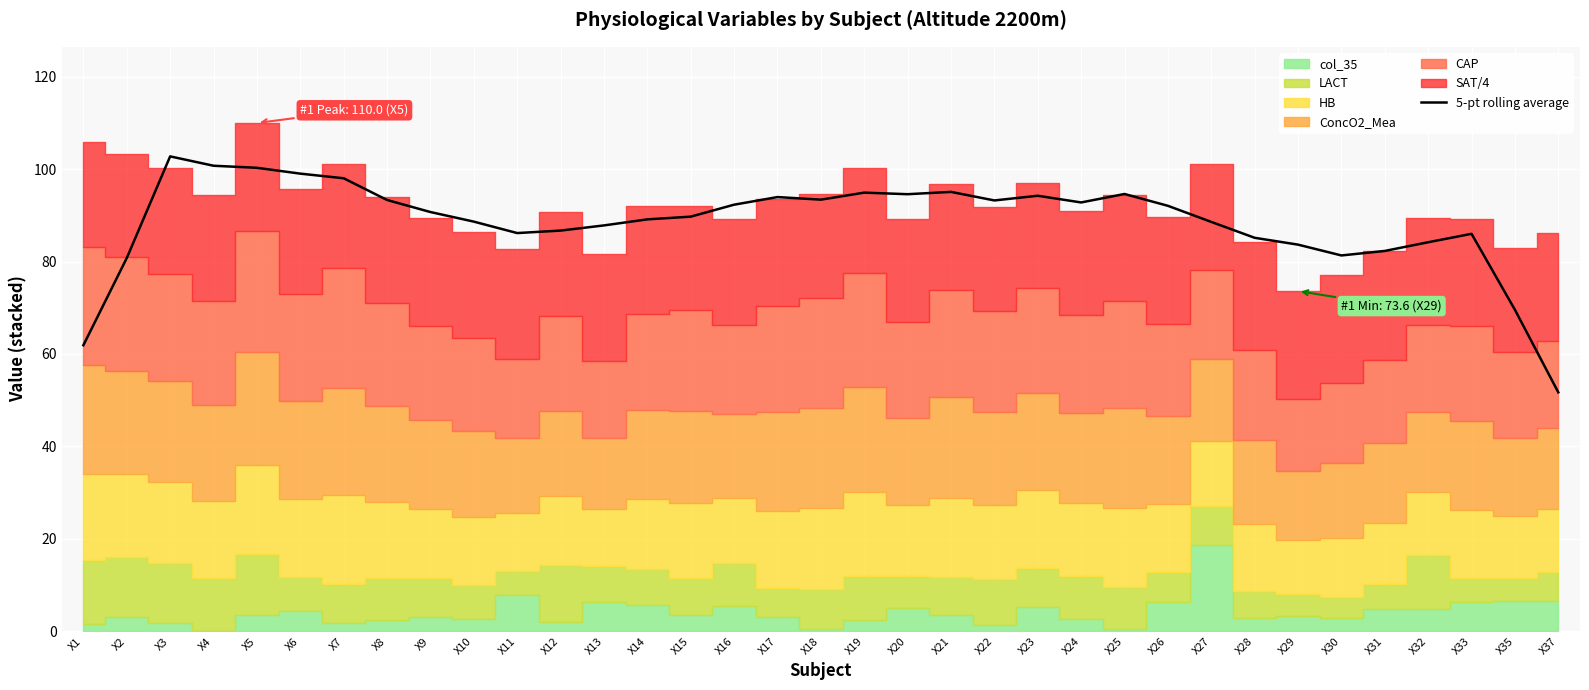

What is the minimum value shown in the chart?

51.7